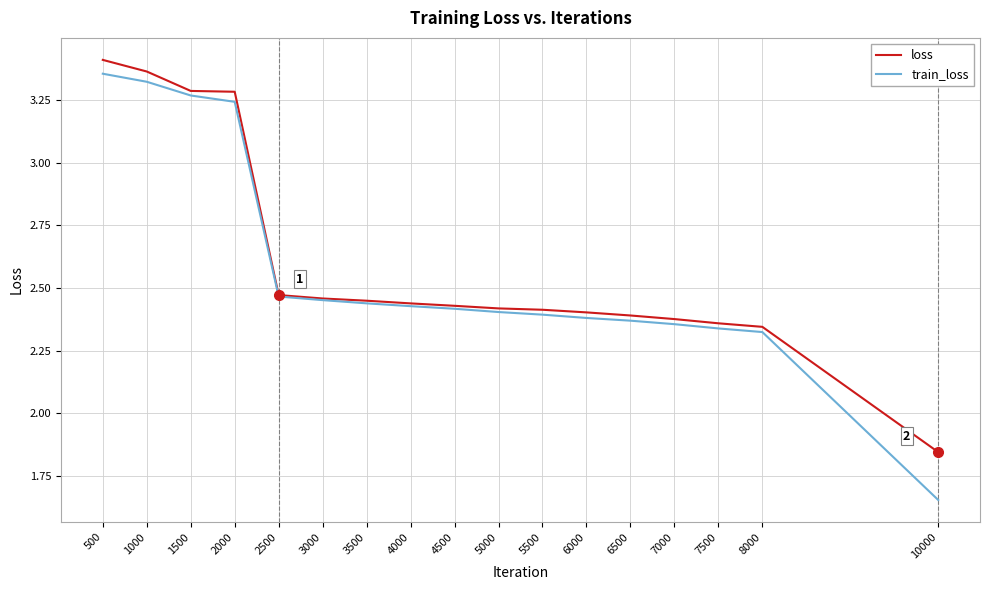

Is the value of loss at 3500 greater than the value of train_loss at 1500?

No